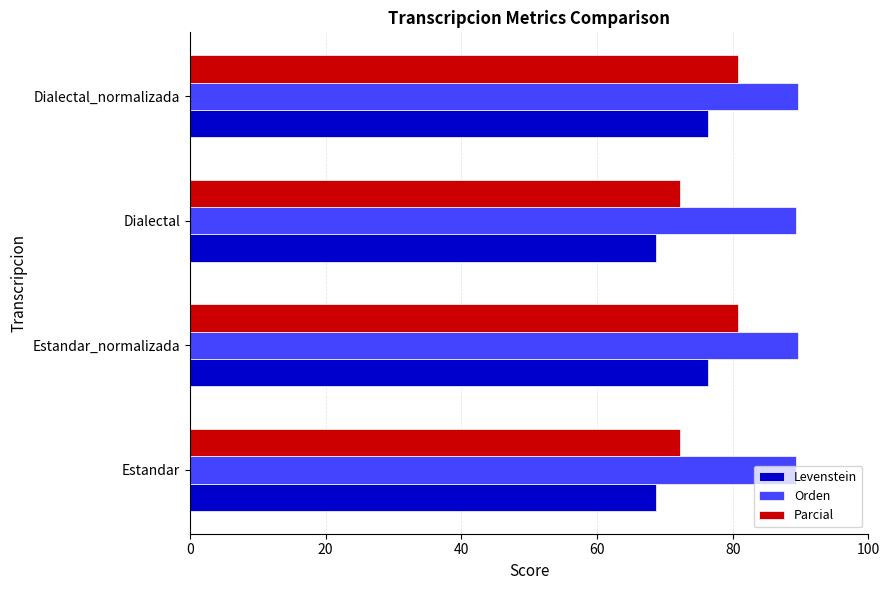

Between Estandar_normalizada and Dialectal, which series saw the biggest shift?

Parcial